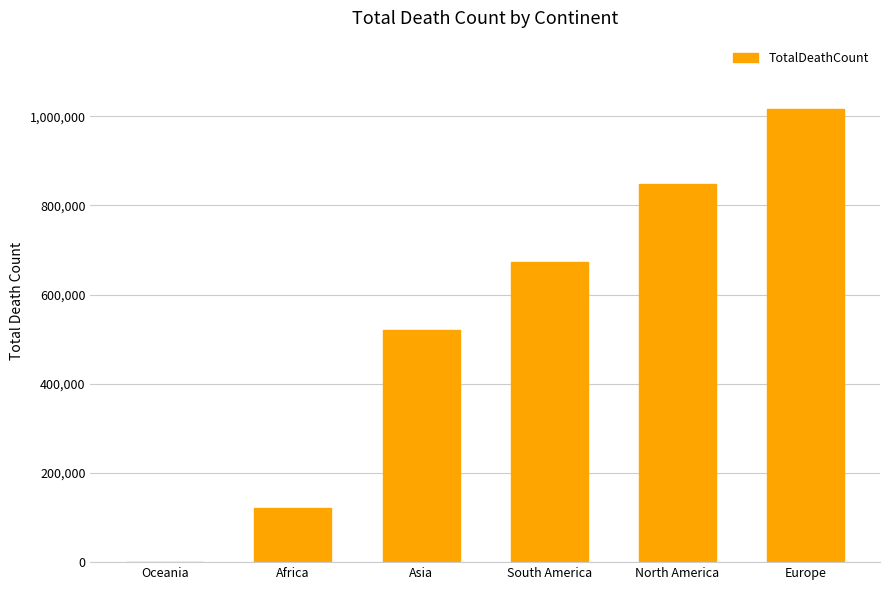

The chart shows a value of 520269 at Asia. True or false?

True